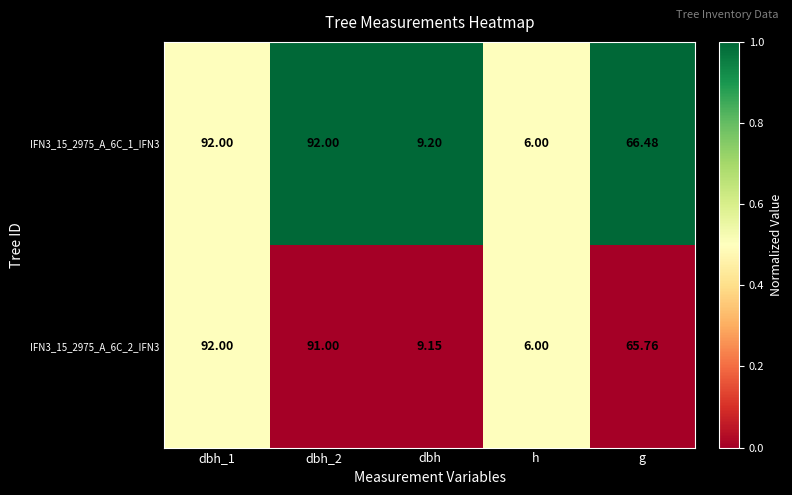

At which label does IFN3_15_2975_A_6C_1_IFN3 reach its minimum?

h